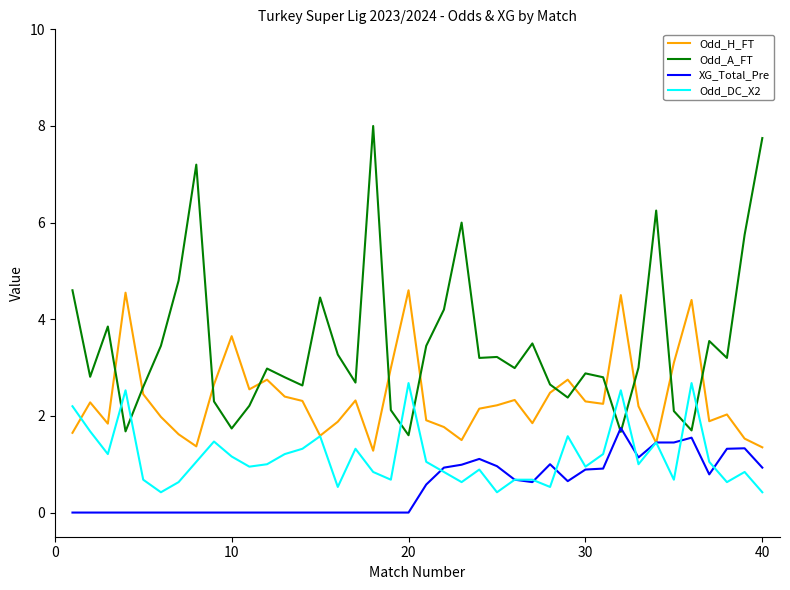

Which series has the largest range (max minus min)?

Odd_A_FT